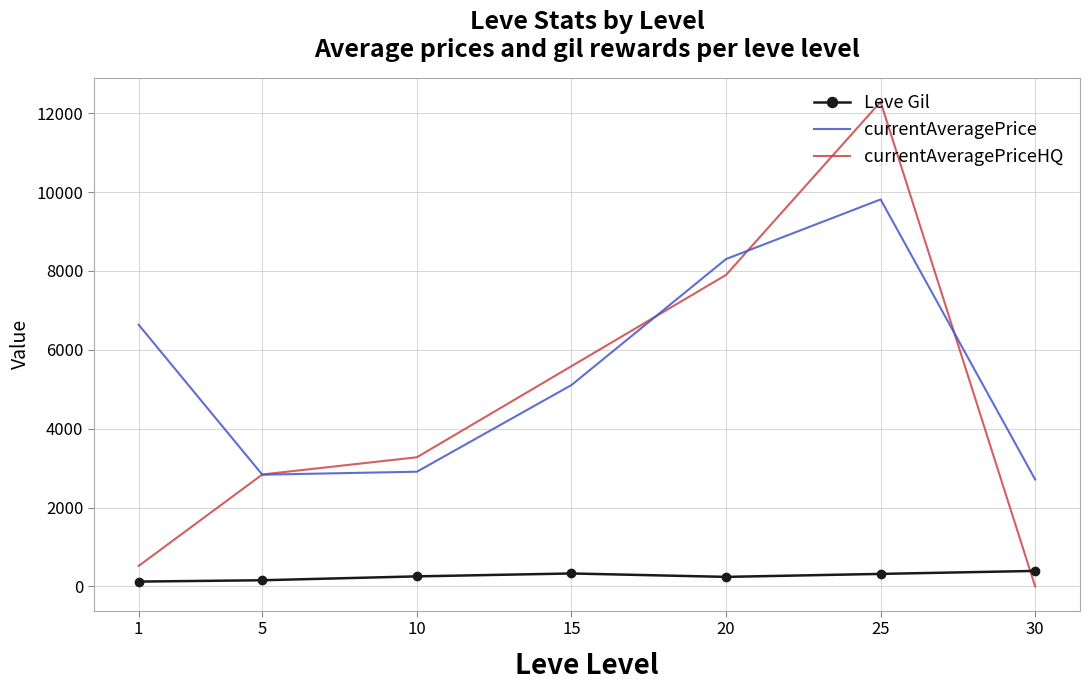

What is the greatest value displayed?

12288.7